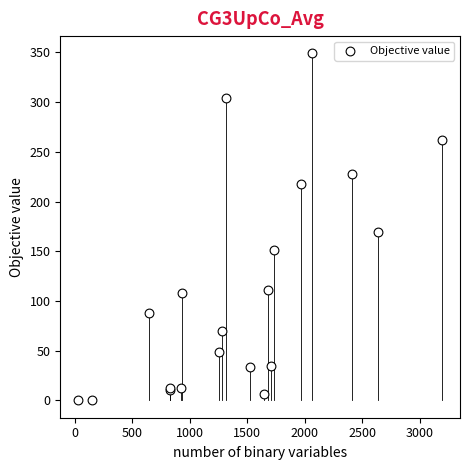

What Y value in the scatter plot is closest to 174?

169.0